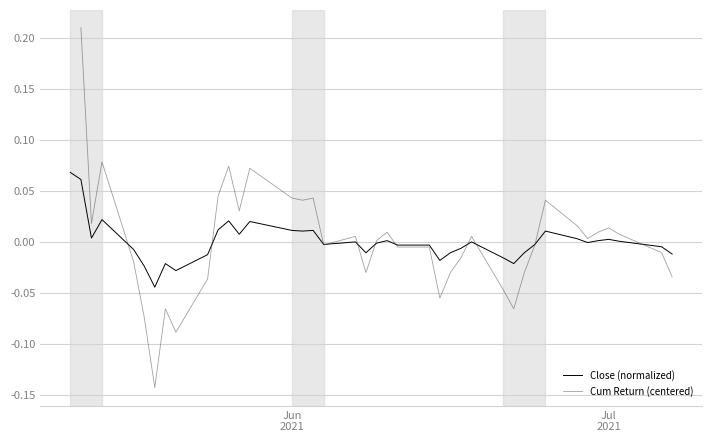

What are all the series names shown in the legend?

Close (normalized), Cum Return (centered)